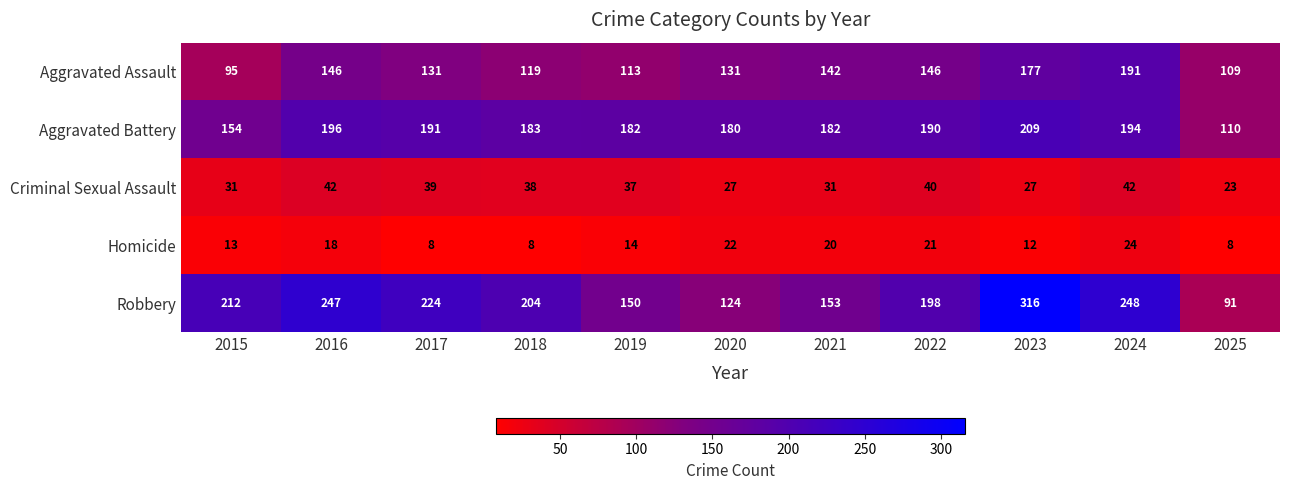

Rank the series at 2023 from highest to lowest value.

Robbery, Aggravated Battery, Aggravated Assault, Criminal Sexual Assault, Homicide